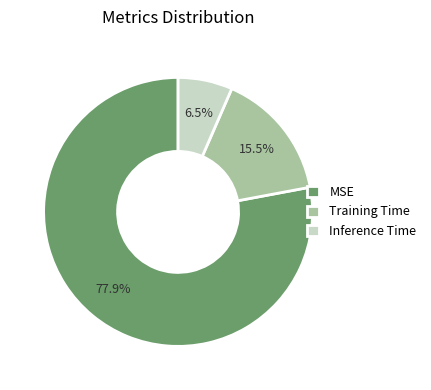

The MSE slice represents 78% of the pie. True or false?

True